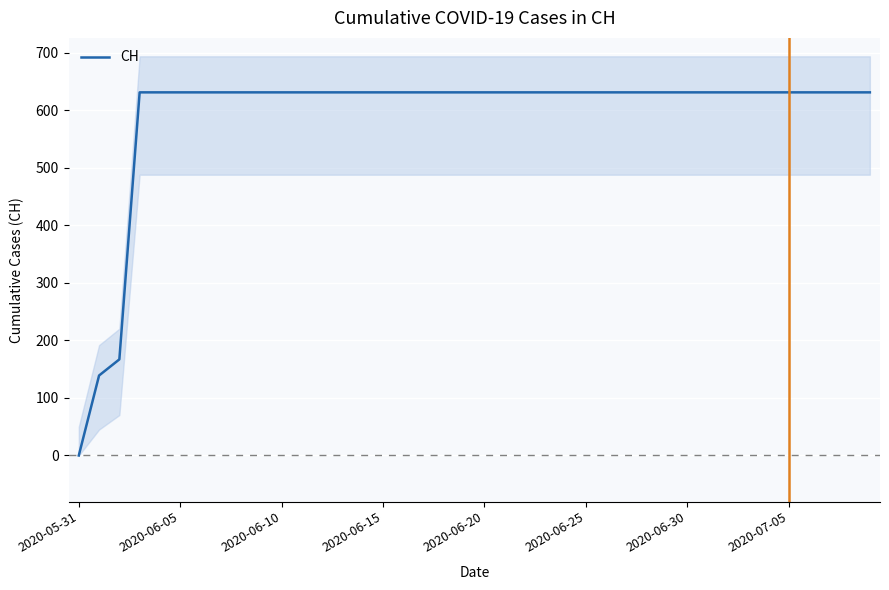

How many values are below 631?

3